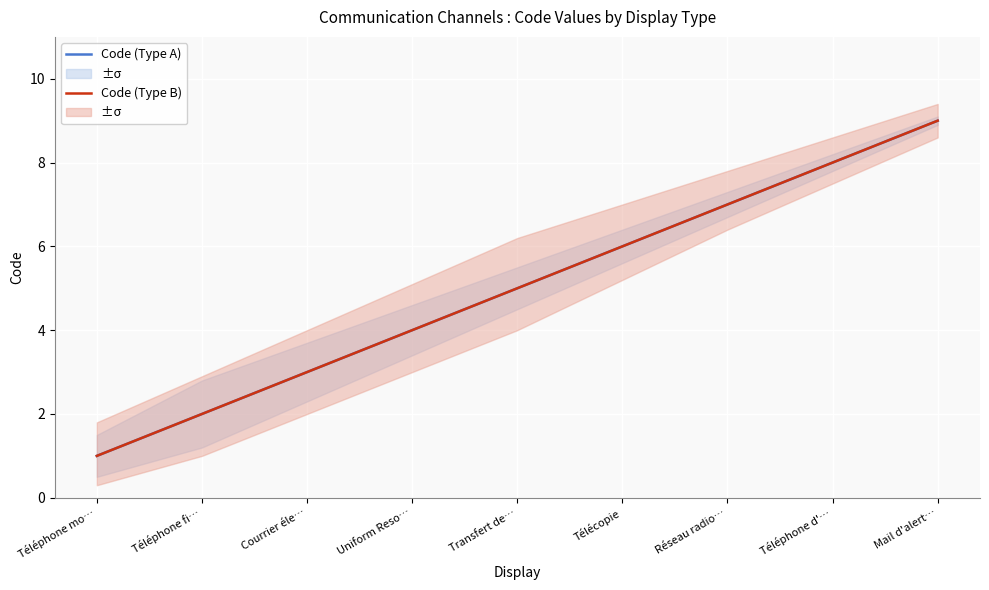

At which category is the sum across all series the highest?

Mail d'alert…